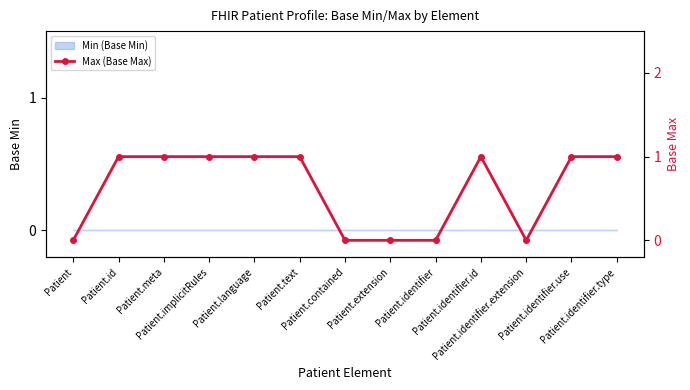

List the labels in order of value, largest first.

Patient.id, Patient.meta, Patient.implicitRules, Patient.language, Patient.text, Patient.identifier.id, Patient.identifier.use, Patient.identifier.type, Patient, Patient.contained, Patient.extension, Patient.identifier, Patient.identifier.extension